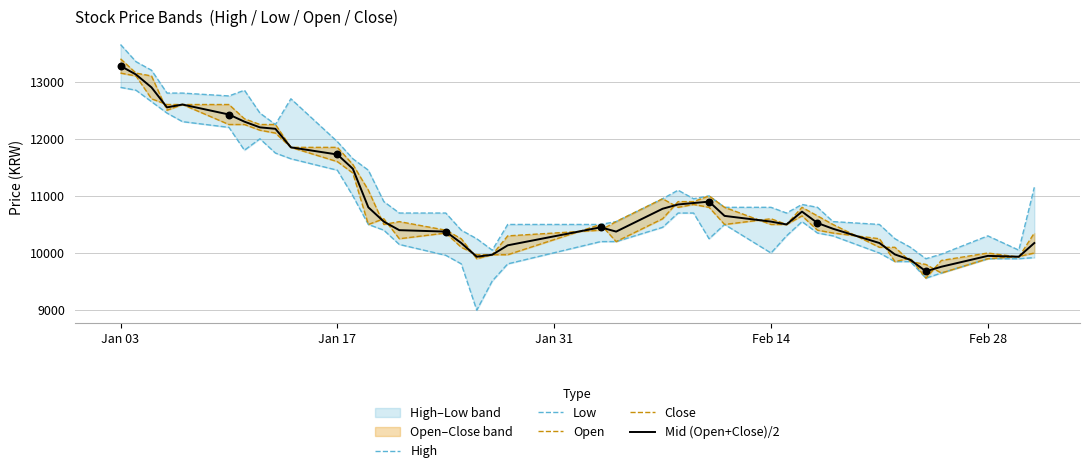

Which series has the largest total across all categories?

High